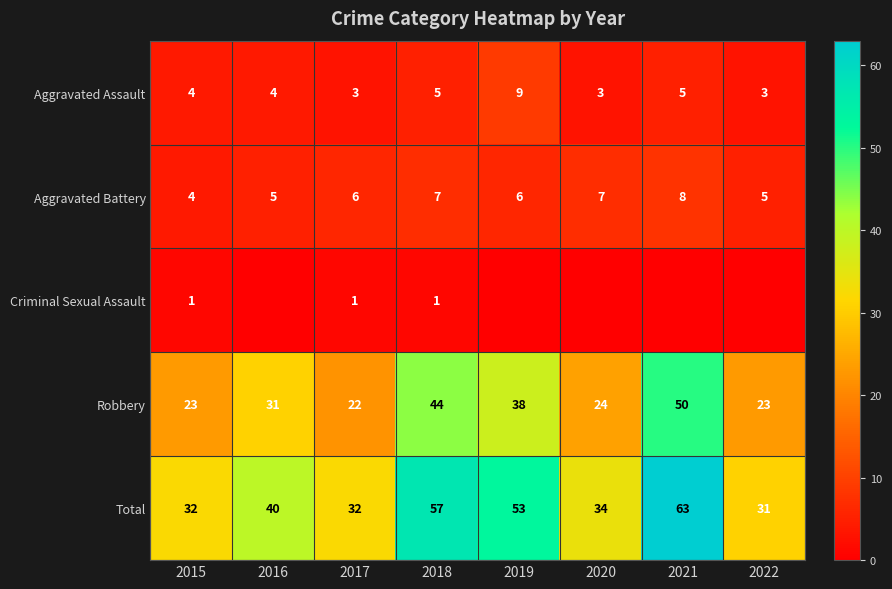

What is the approximate value of Robbery at 2016?

31